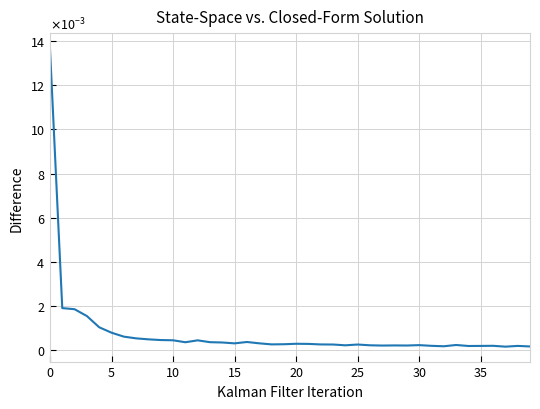

Where is the first local maximum?

12